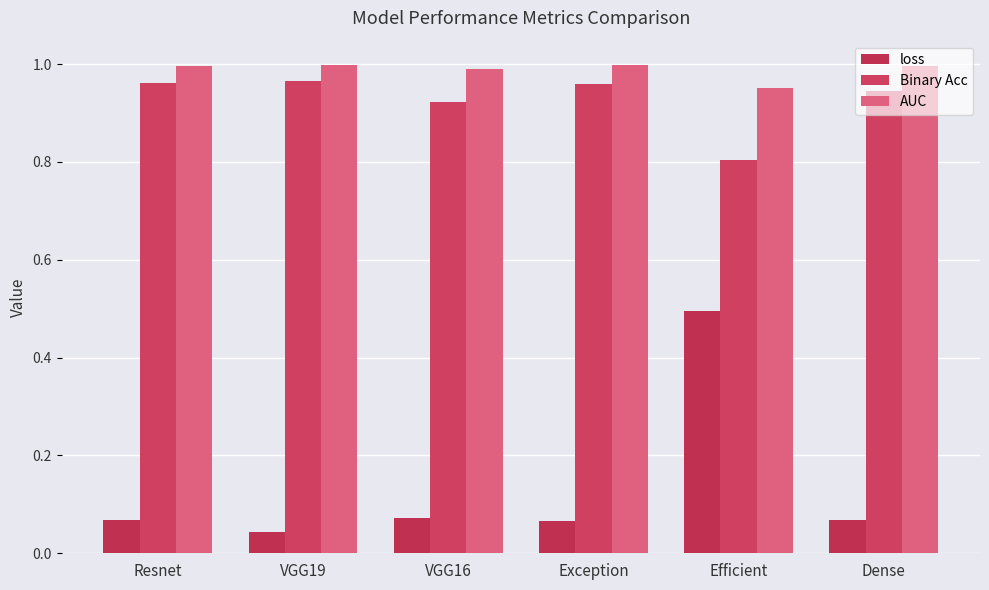

At which category is the sum across all series the highest?

Efficient